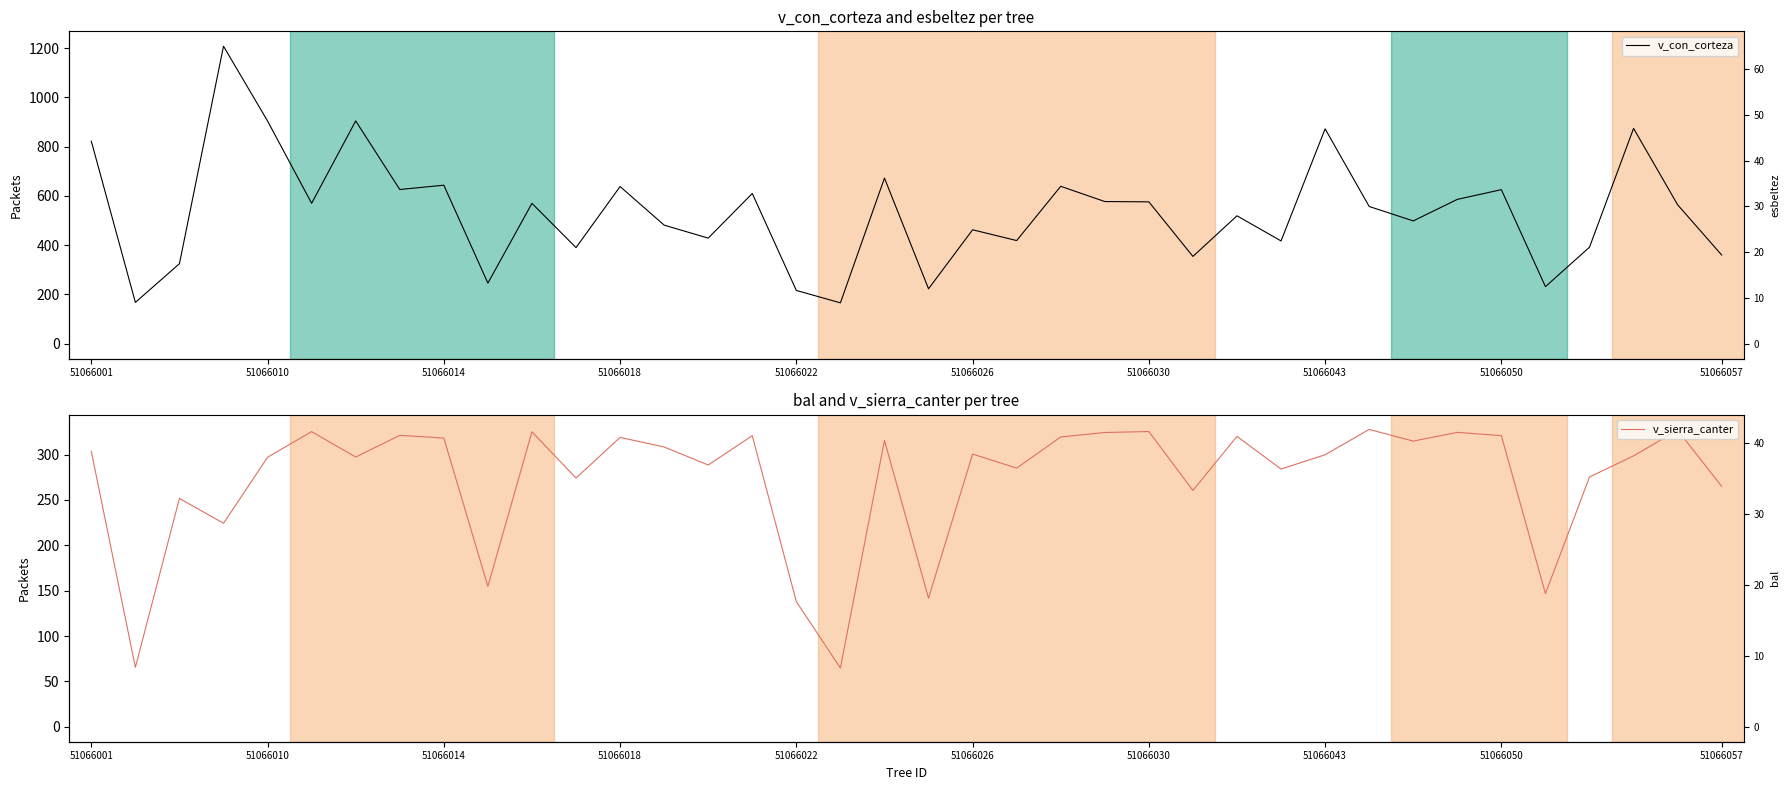

How many interior local peaks does the v_con_corteza series have?

13